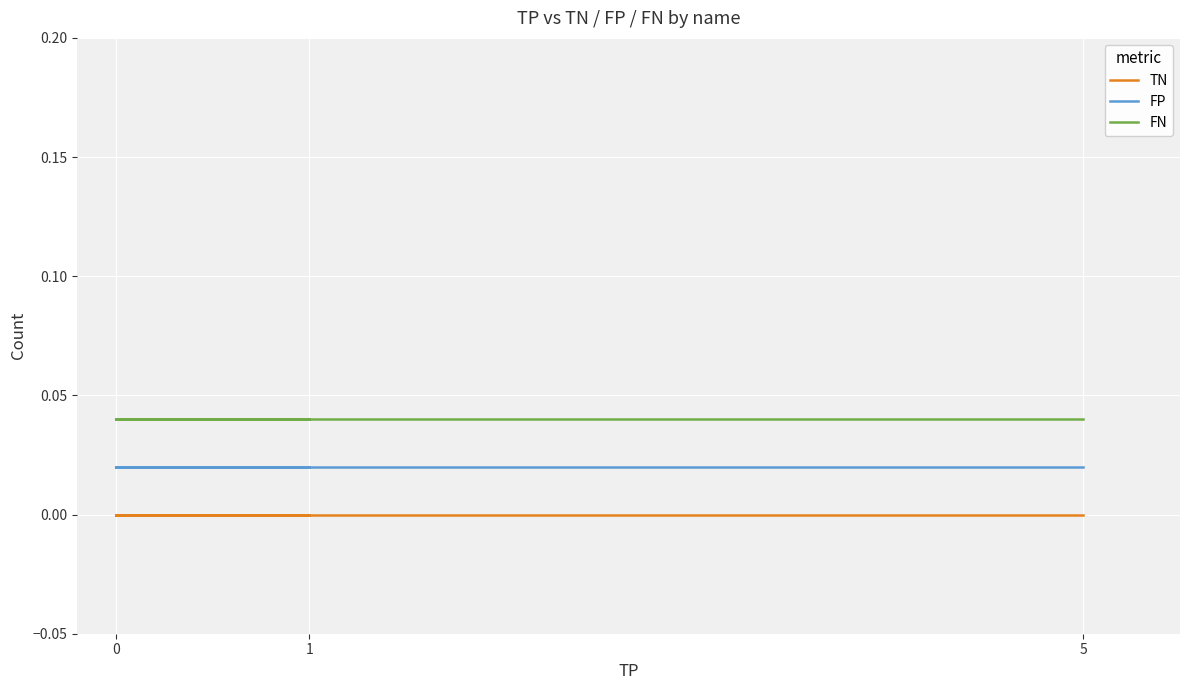

The FP series shows 0.0 at 9. True or false?

False